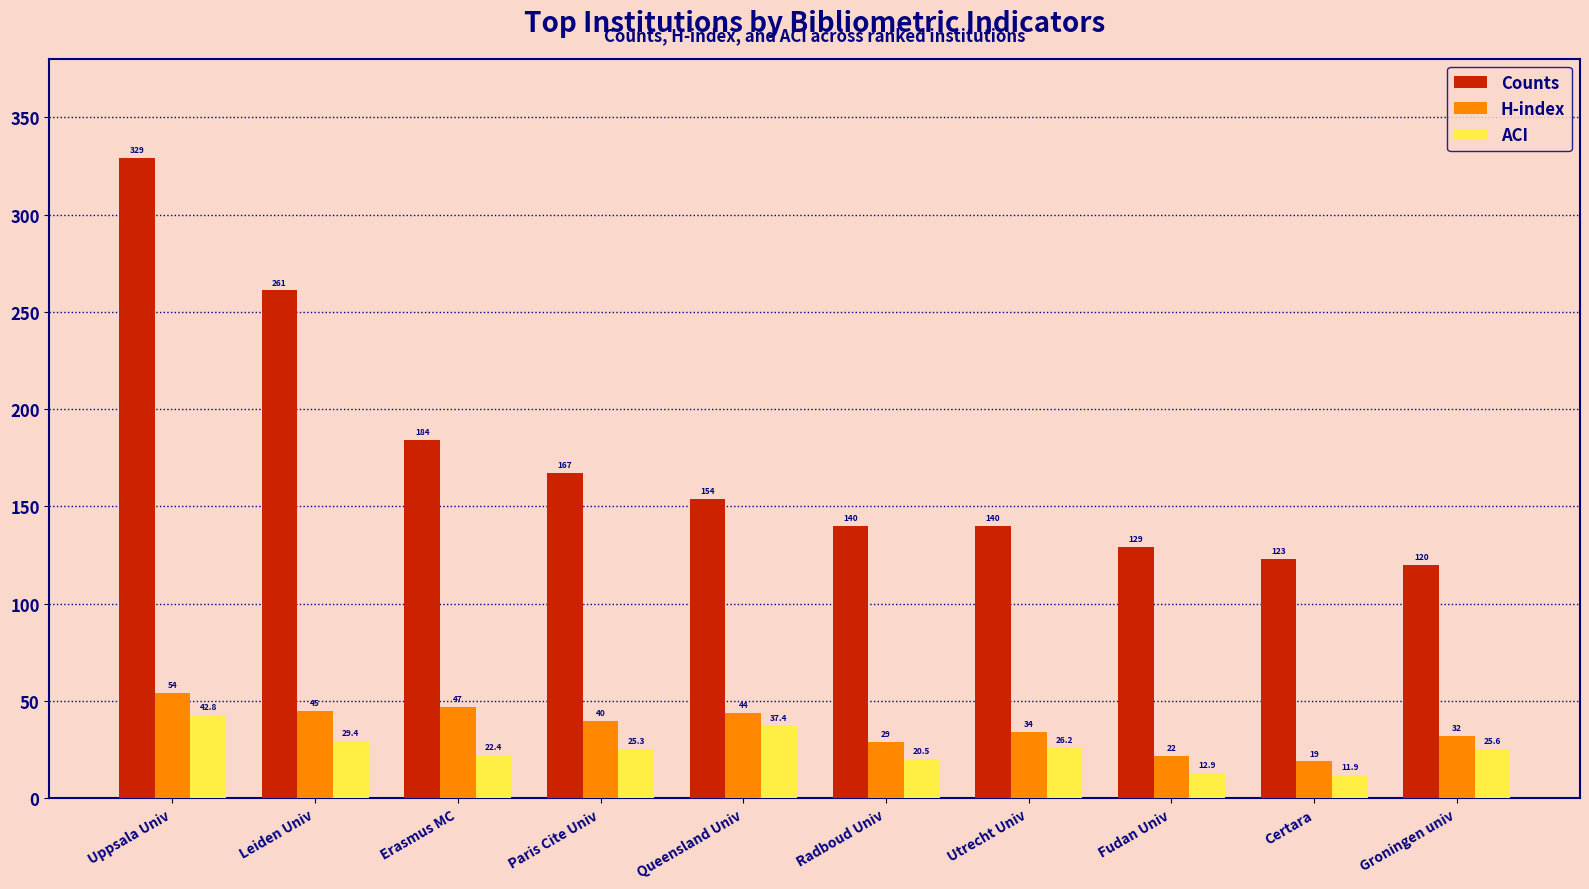

Does the chart contain any negative values?

No